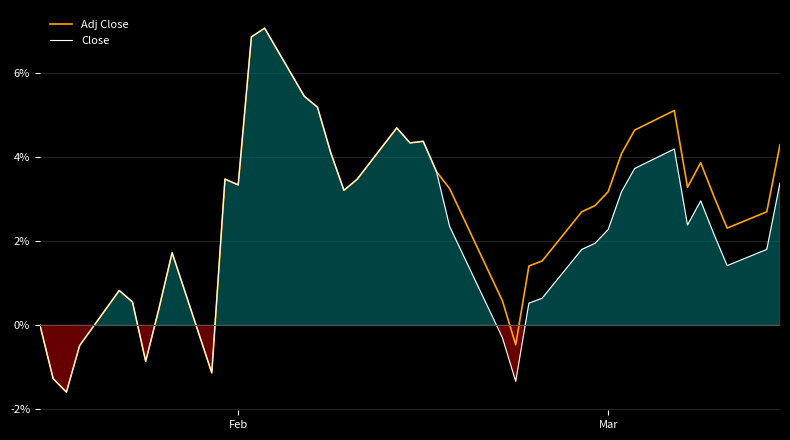

What are all the series names shown in the legend?

Adj Close, Close